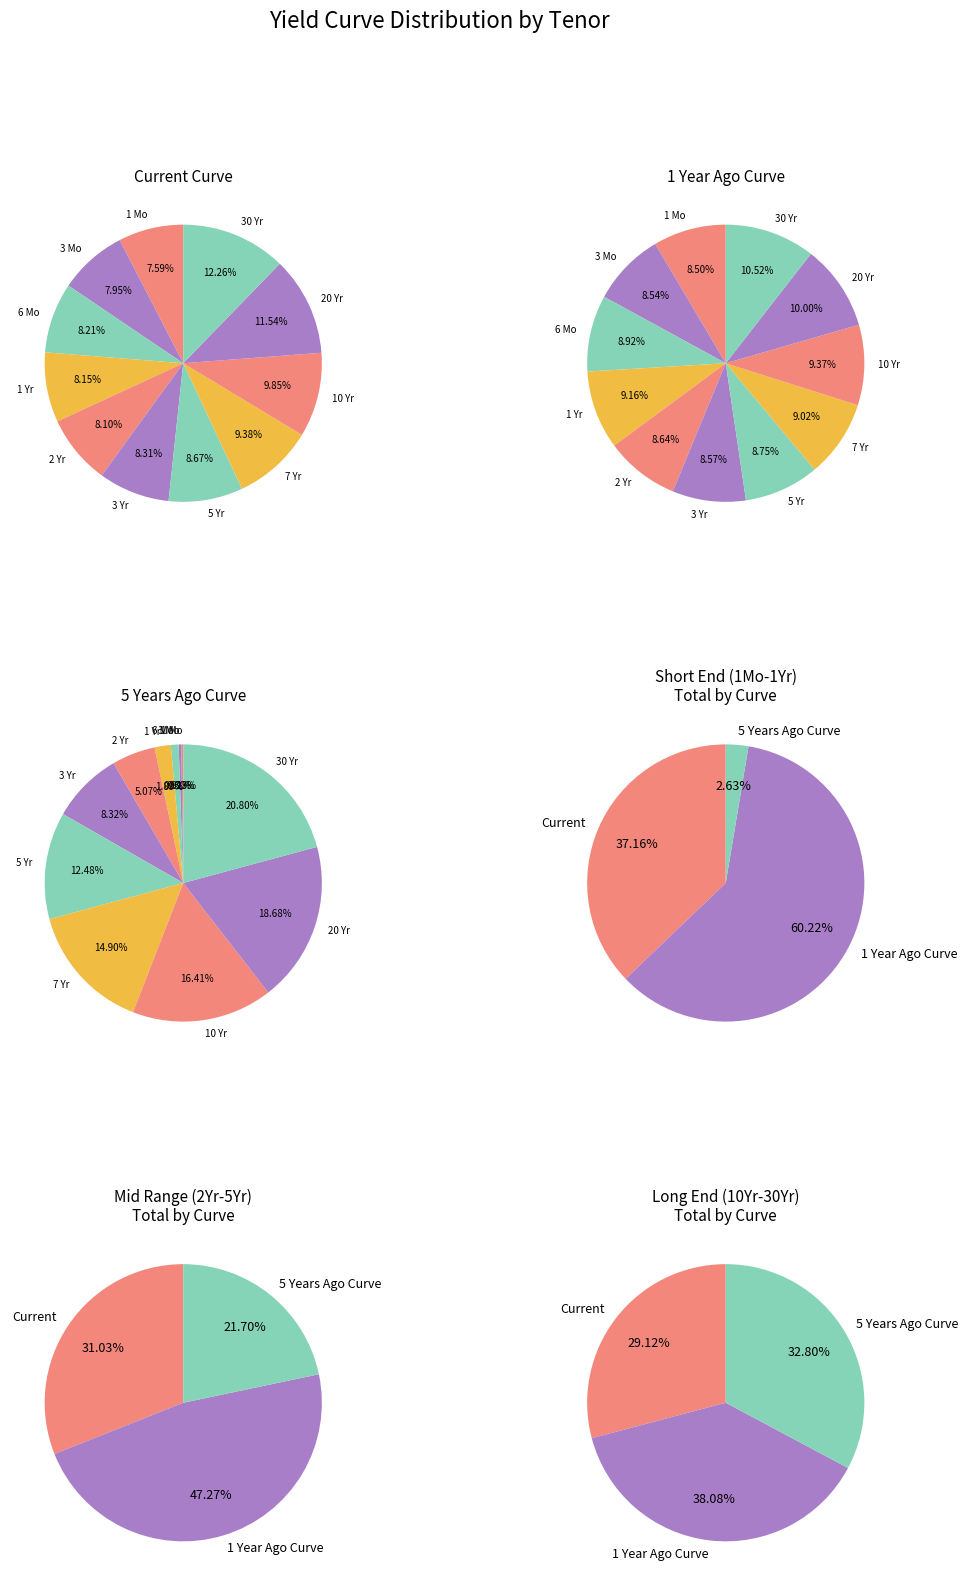

Is the sum of 20 Yr and 1 Yr greater than half?

No